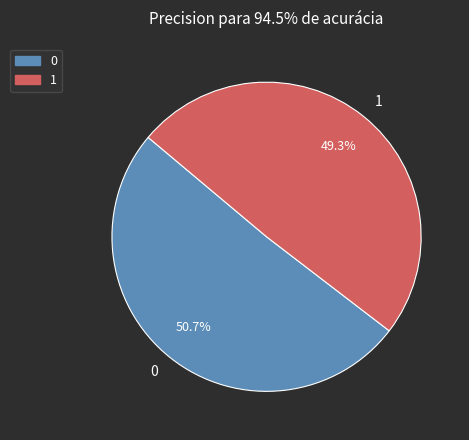

Count the number of slices in the pie.

2